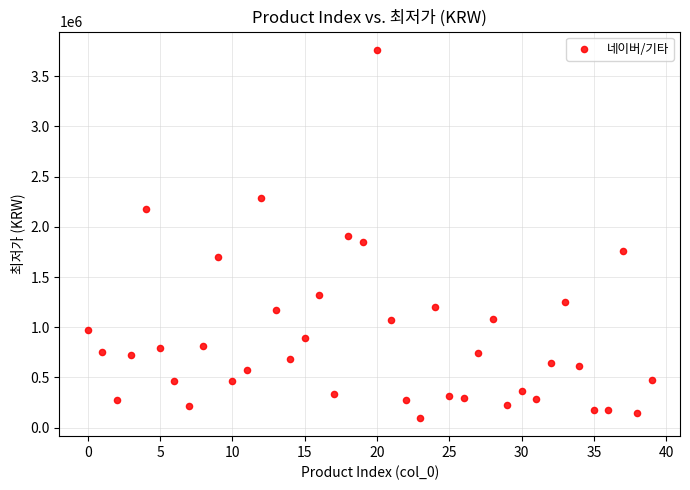

What is the range of Y values (max minus min)?

3664190